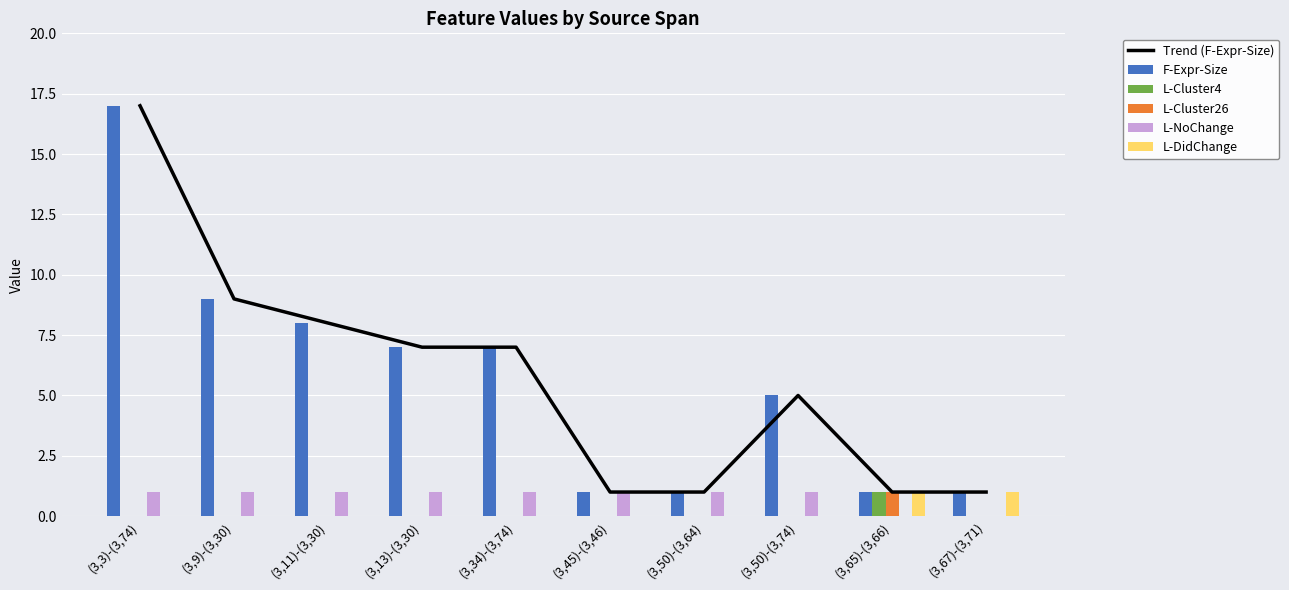

The Trend (F-Expr-Size) series shows 1 at (3,65)-(3,66). True or false?

True